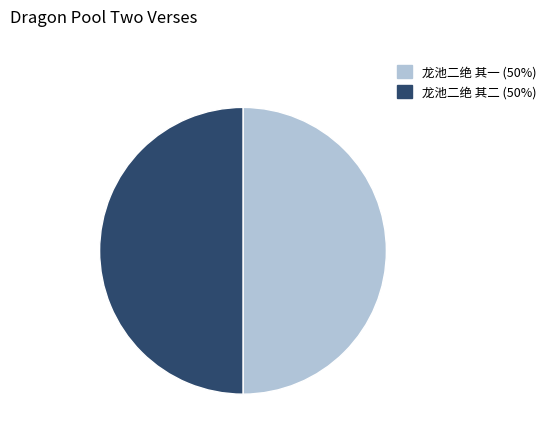

Is the sum of 龙池二绝 其二 and 龙池二绝 其一 greater than half?

Yes